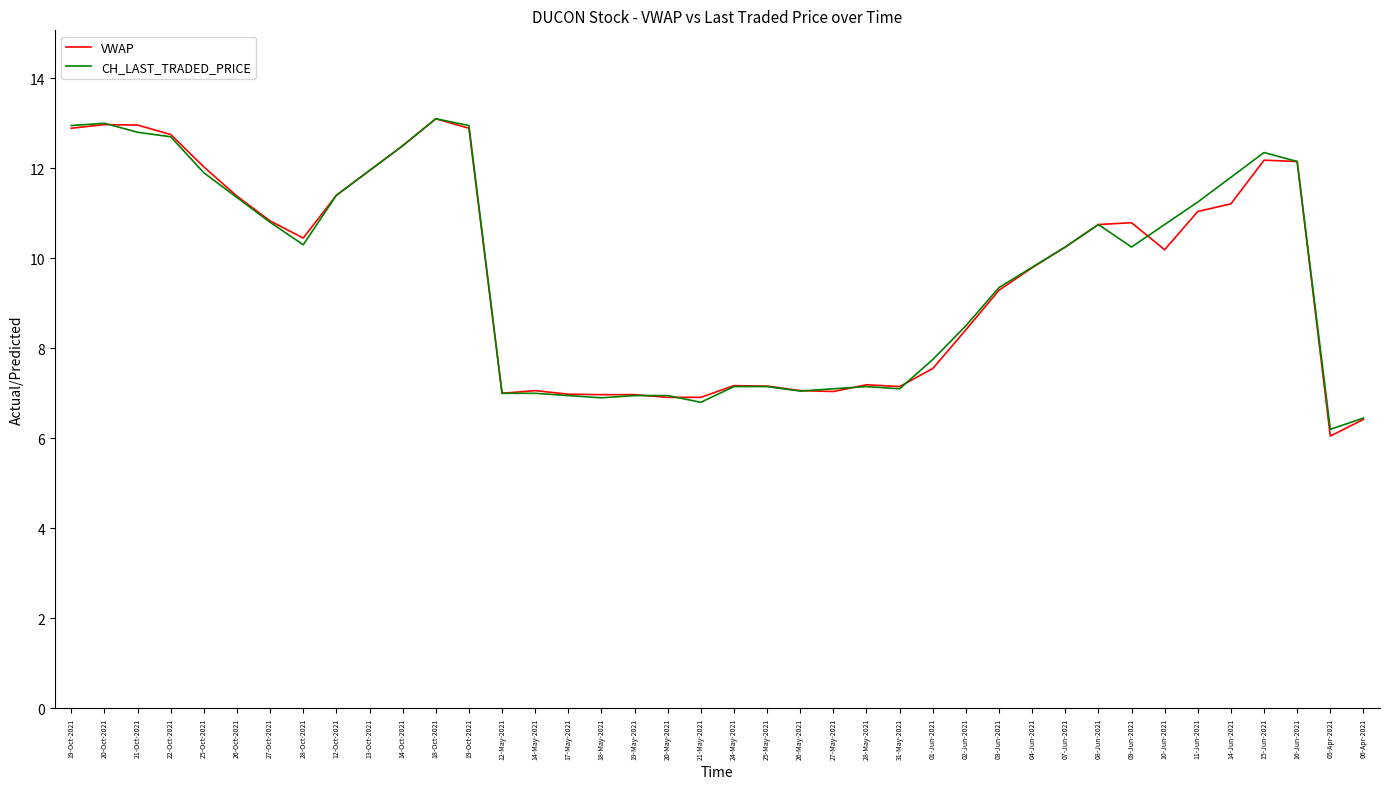

Which series has the largest range (max minus min)?

VWAP